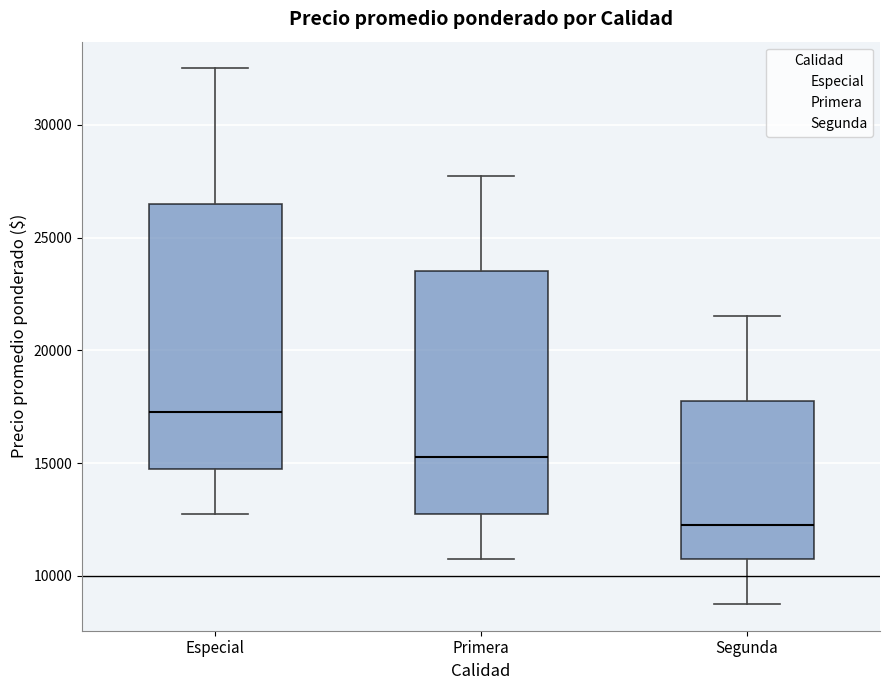

Where does the median line of the box for Segunda sit on the y-axis? The values are not printed on the chart, so give them approximately, as read against the axis.

12500